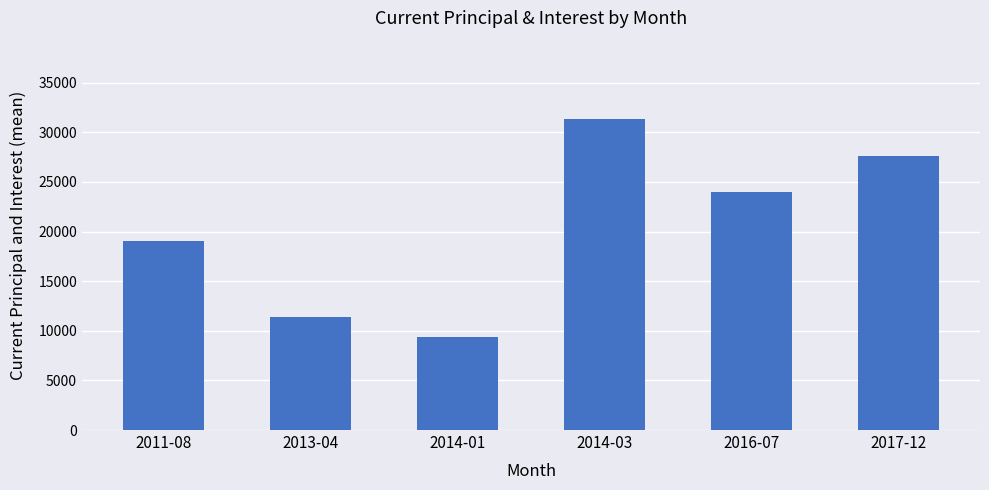

The chart shows a value of 17885.5 at 2014-03. True or false?

False